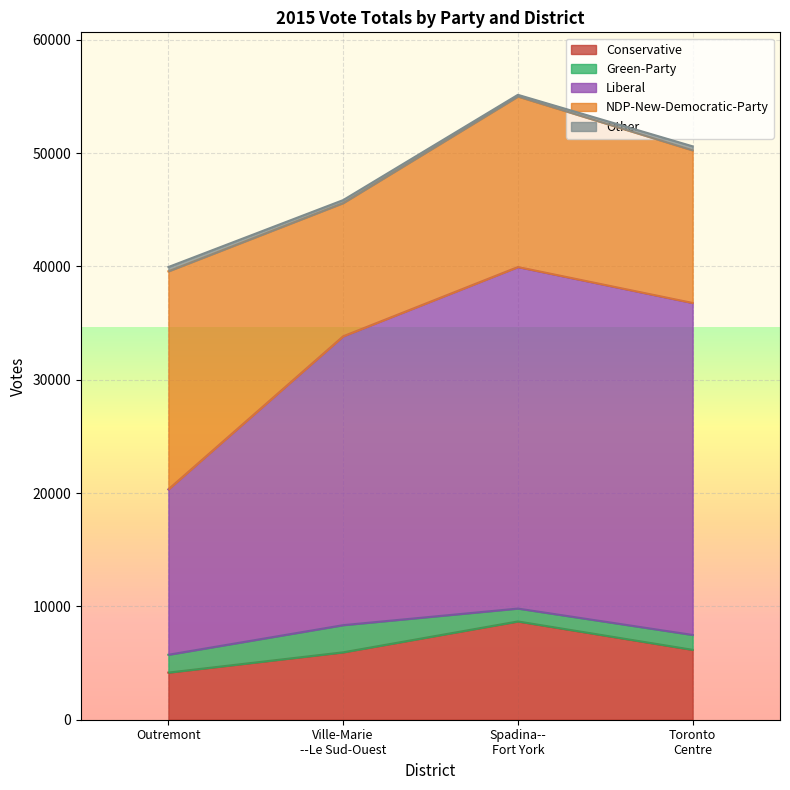

What is the difference between the maximum and minimum values in the Other series?

228